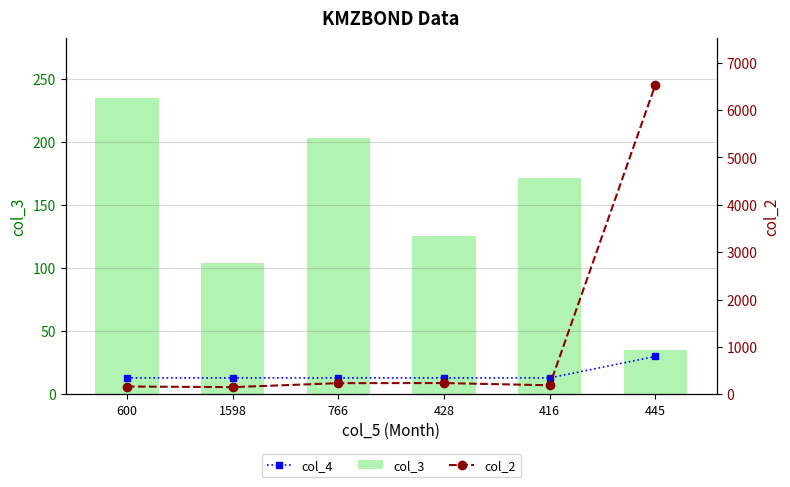

At which category is the sum across all series the highest?

445